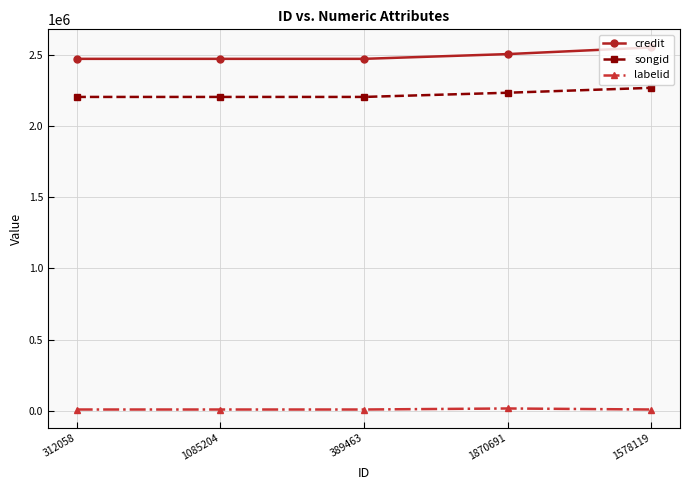

What is the approximate value of credit at 1870691?

2503352